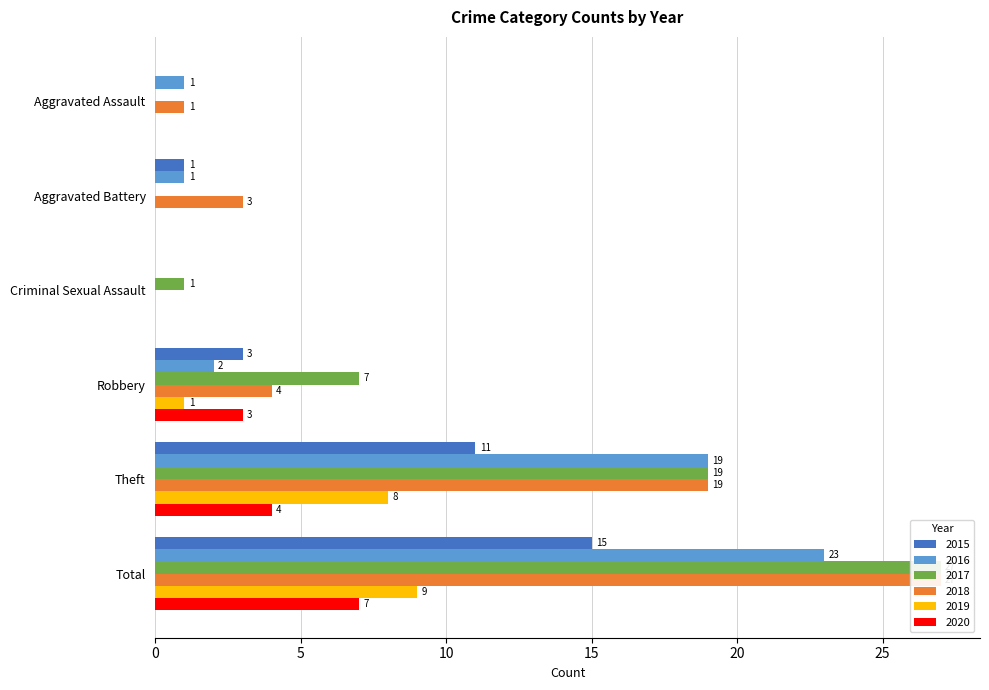

Which has a higher value, Theft or Aggravated Assault?

Theft